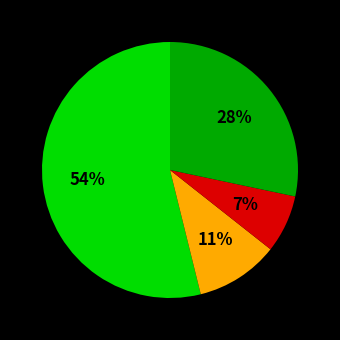

To the nearest percent, what is the difference between the largest and smallest slice percentages?

47%